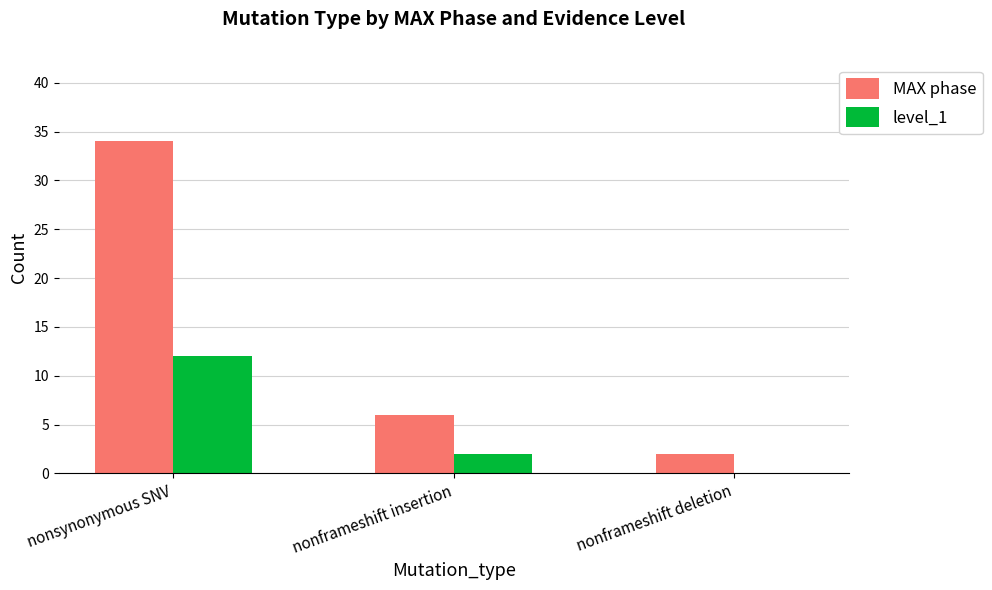

What are all the series names shown in the legend?

MAX phase, level_1